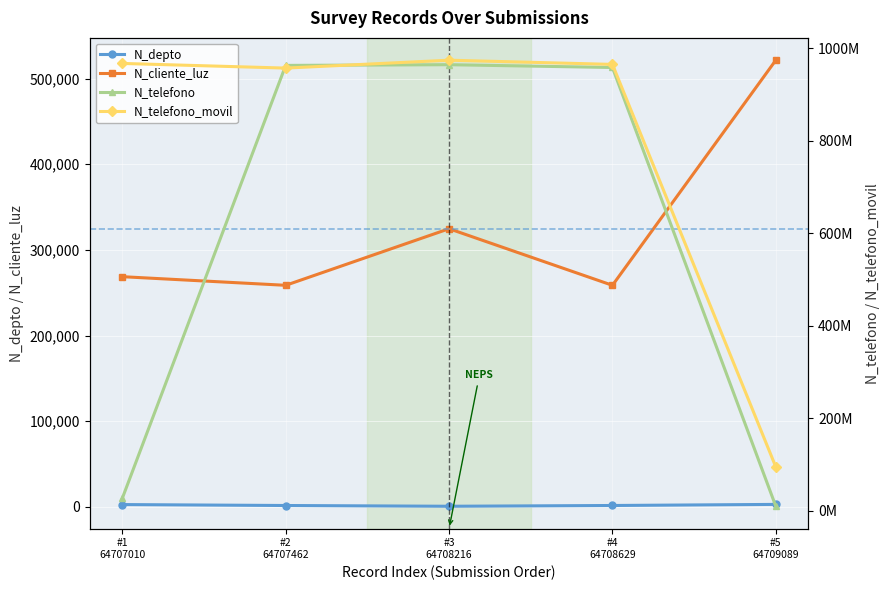

How many data points does each series have?

5